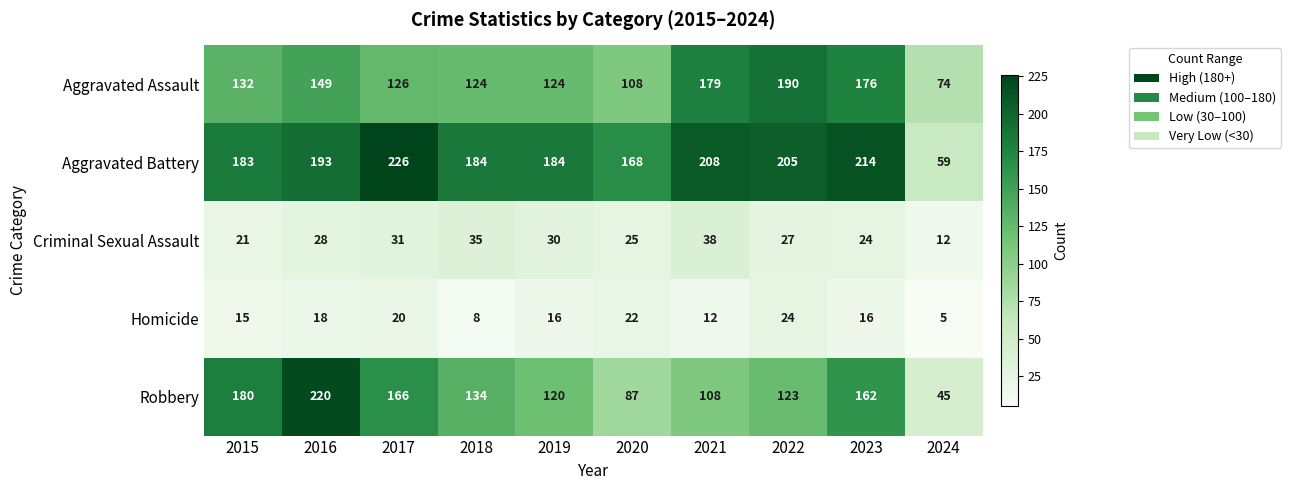

Read the Criminal Sexual Assault value at 2016, to the nearest 10.

30